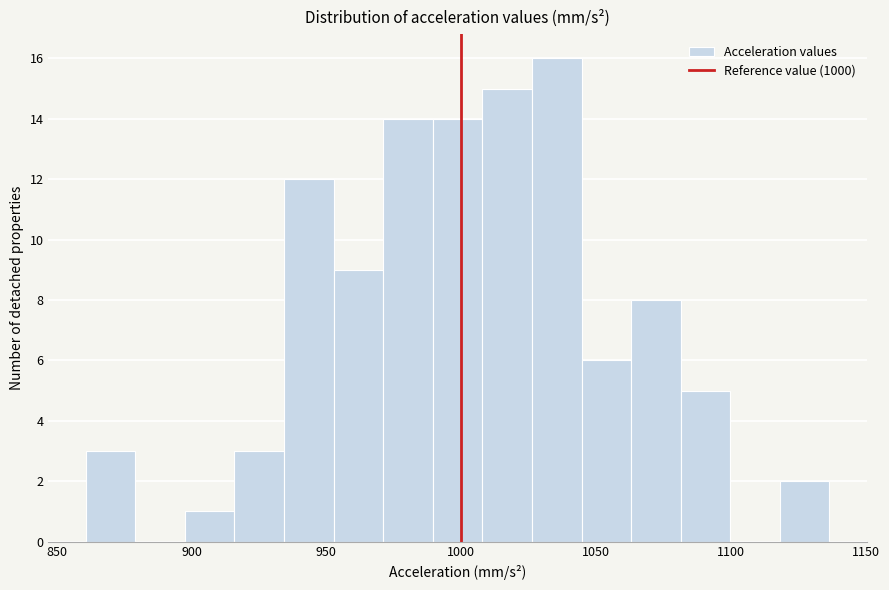

Around what value on the x-axis is the tallest bar? Give the approximate position of its centre, as read against the axis.

1035